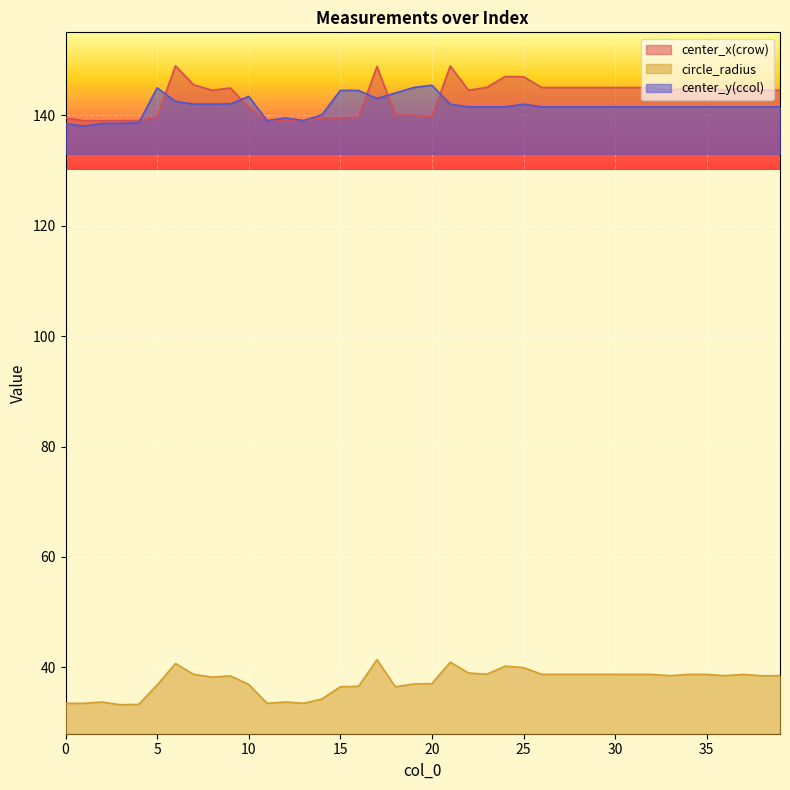

Where does the circle_radius series first go above 38?

6